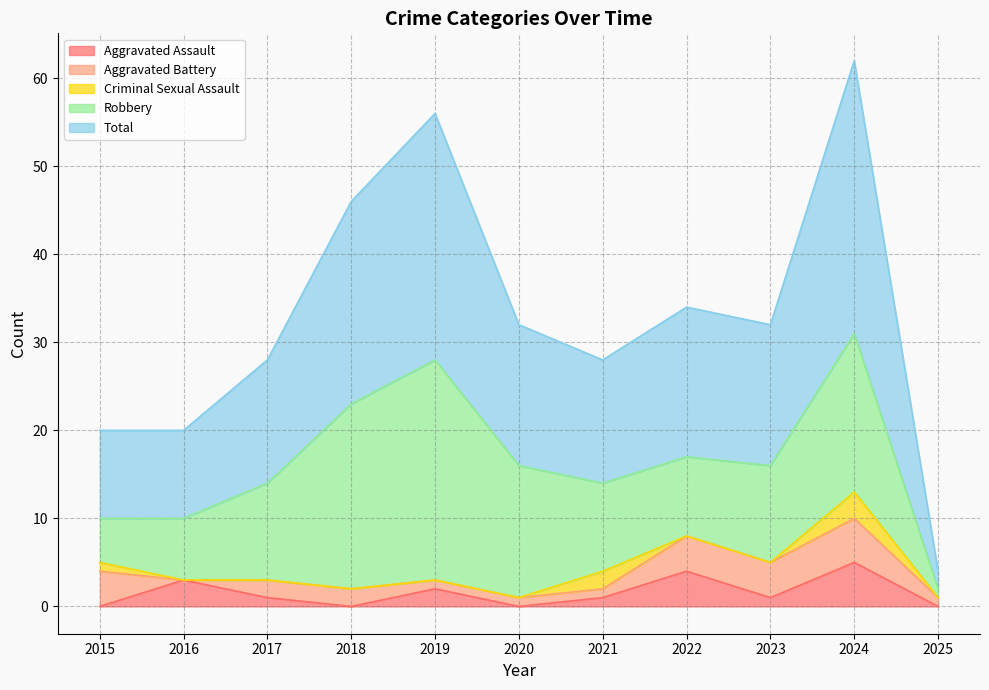

What is the value of the Robbery point at the 1st from the left?

5